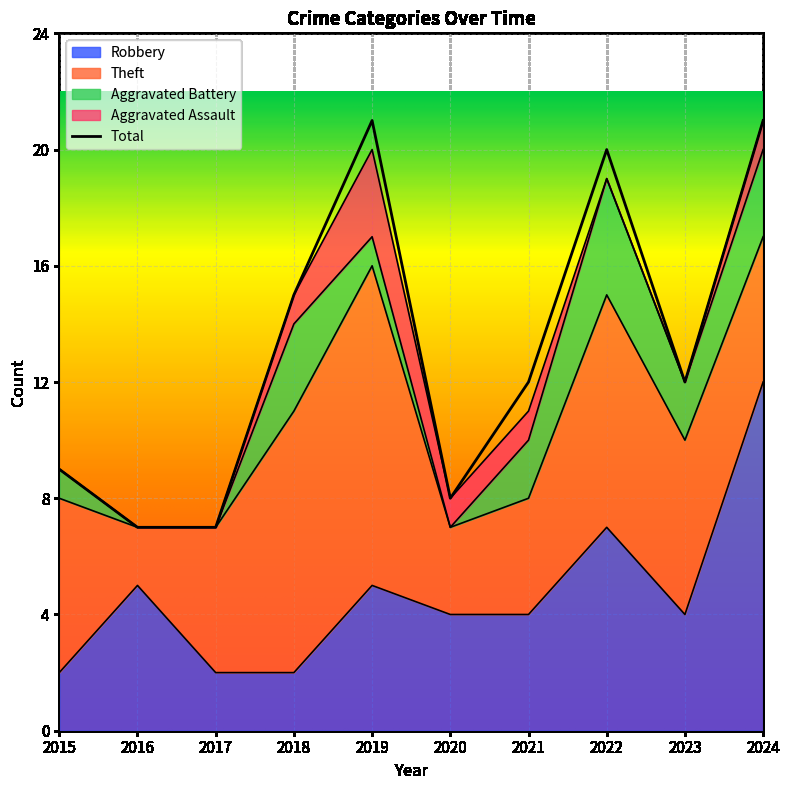

Count the number of data series in this chart.

5